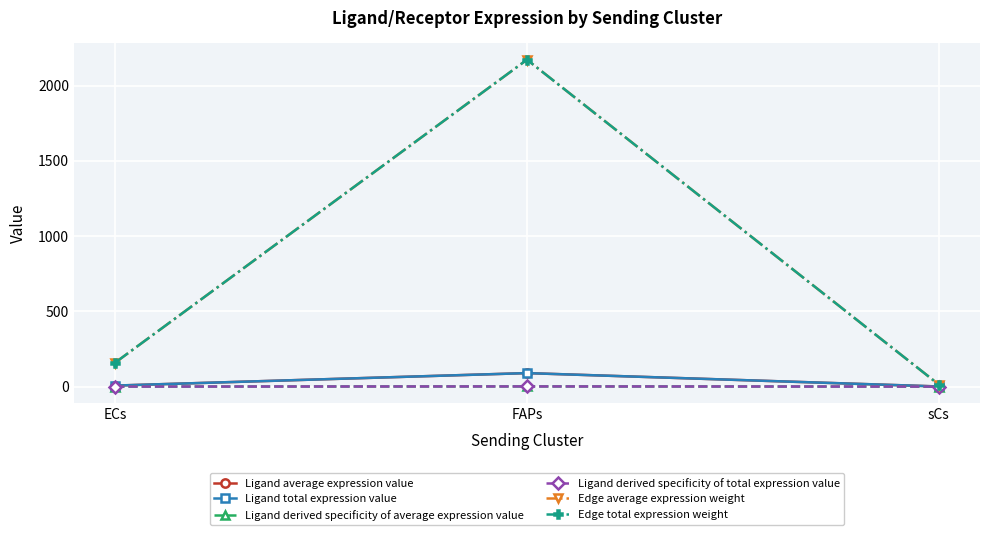

Does the chart have visible grid lines?

Yes